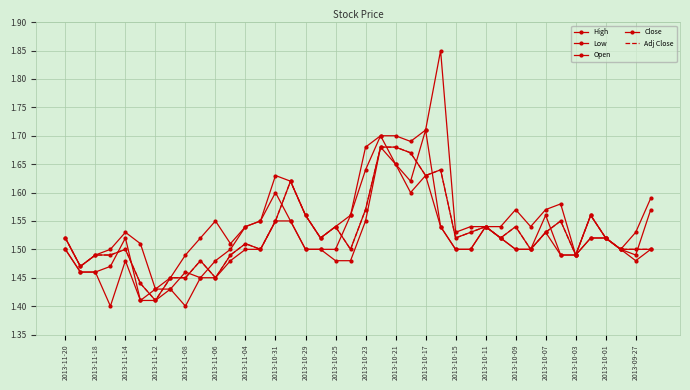

Reading left to right, transcribe all the data shown in this chart.

High: 1.5	1.5	1.5	1.5	1.5	1.5	1.4	1.4	1.5	1.5	1.6	1.5	1.5	1.6	1.6	1.6	1.6	1.5	1.5	1.6	1.7	1.7	1.7	1.7	1.7	1.9	1.5	1.5	1.5	1.5	1.6	1.5	1.6	1.6	1.5	1.6	1.5	1.5	1.5	1.6
Low: 1.5	1.5	1.5	1.4	1.5	1.4	1.4	1.4	1.4	1.4	1.4	1.5	1.5	1.5	1.6	1.6	1.5	1.5	1.5	1.5	1.6	1.7	1.6	1.6	1.6	1.5	1.5	1.5	1.5	1.5	1.5	1.5	1.5	1.5	1.5	1.5	1.5	1.5	1.5	1.5
Open: 1.5	1.5	1.5	1.5	1.5	1.4	1.4	1.4	1.5	1.4	1.5	1.5	1.5	1.6	1.6	1.6	1.5	1.5	1.5	1.6	1.6	1.7	1.6	1.6	1.7	1.5	1.5	1.5	1.5	1.5	1.5	1.5	1.6	1.5	1.5	1.5	1.5	1.5	1.5	1.6
Close: 1.5	1.5	1.5	1.5	1.5	1.4	1.4	1.4	1.4	1.5	1.4	1.5	1.5	1.5	1.6	1.6	1.6	1.5	1.5	1.5	1.6	1.7	1.7	1.7	1.6	1.6	1.5	1.5	1.5	1.5	1.5	1.5	1.5	1.6	1.5	1.6	1.5	1.5	1.5	1.5
Adj Close: 1.5	1.5	1.5	1.5	1.5	1.4	1.4	1.4	1.4	1.5	1.4	1.5	1.5	1.5	1.6	1.6	1.6	1.5	1.5	1.5	1.6	1.7	1.7	1.7	1.6	1.6	1.5	1.5	1.5	1.5	1.5	1.5	1.5	1.6	1.5	1.6	1.5	1.5	1.5	1.5